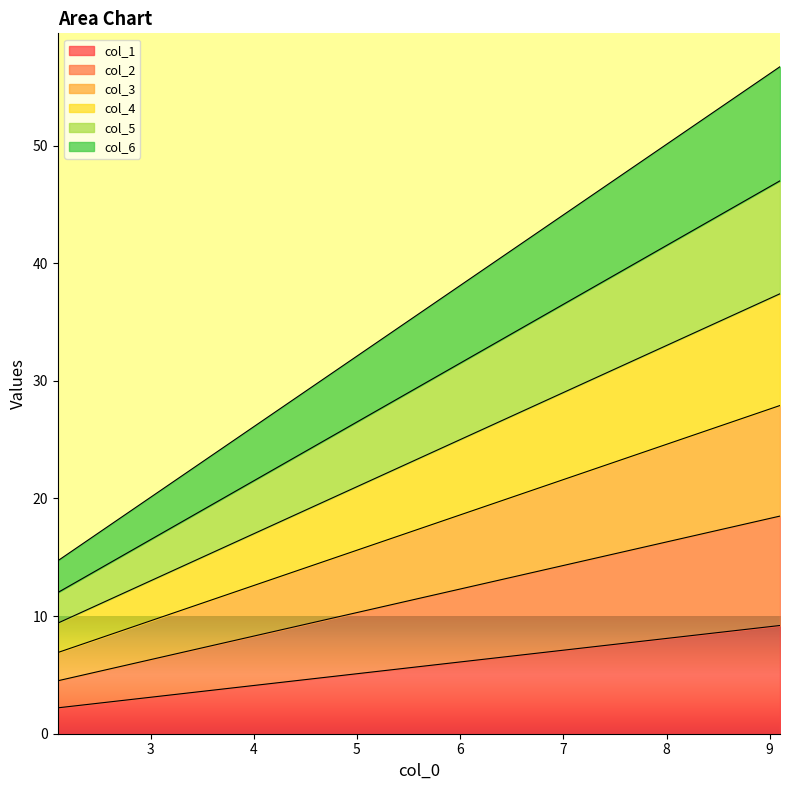

How many lines are shown in the chart?

6